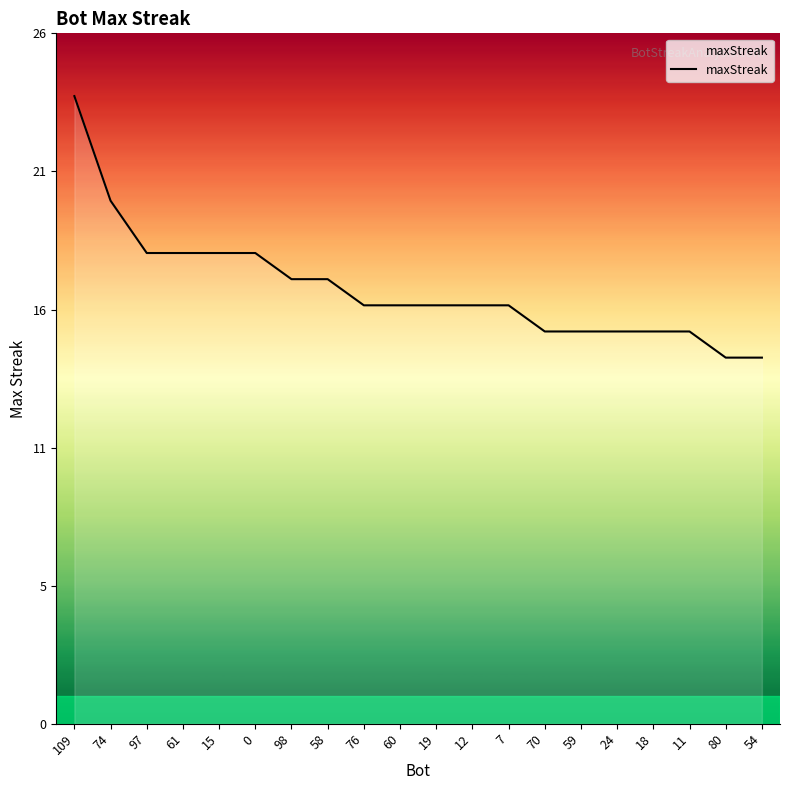

Rank the categories by value from highest to lowest.

109, 74, 97, 61, 15, 0, 98, 58, 76, 60, 19, 12, 7, 70, 59, 24, 18, 11, 80, 54